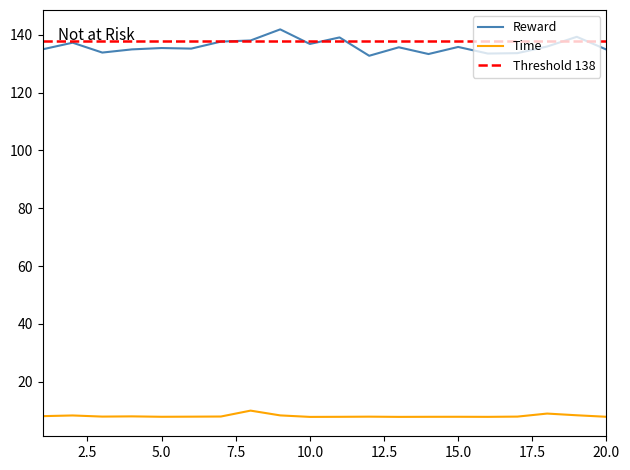

What is the value of the Time point at the 12th from the left?

7.9